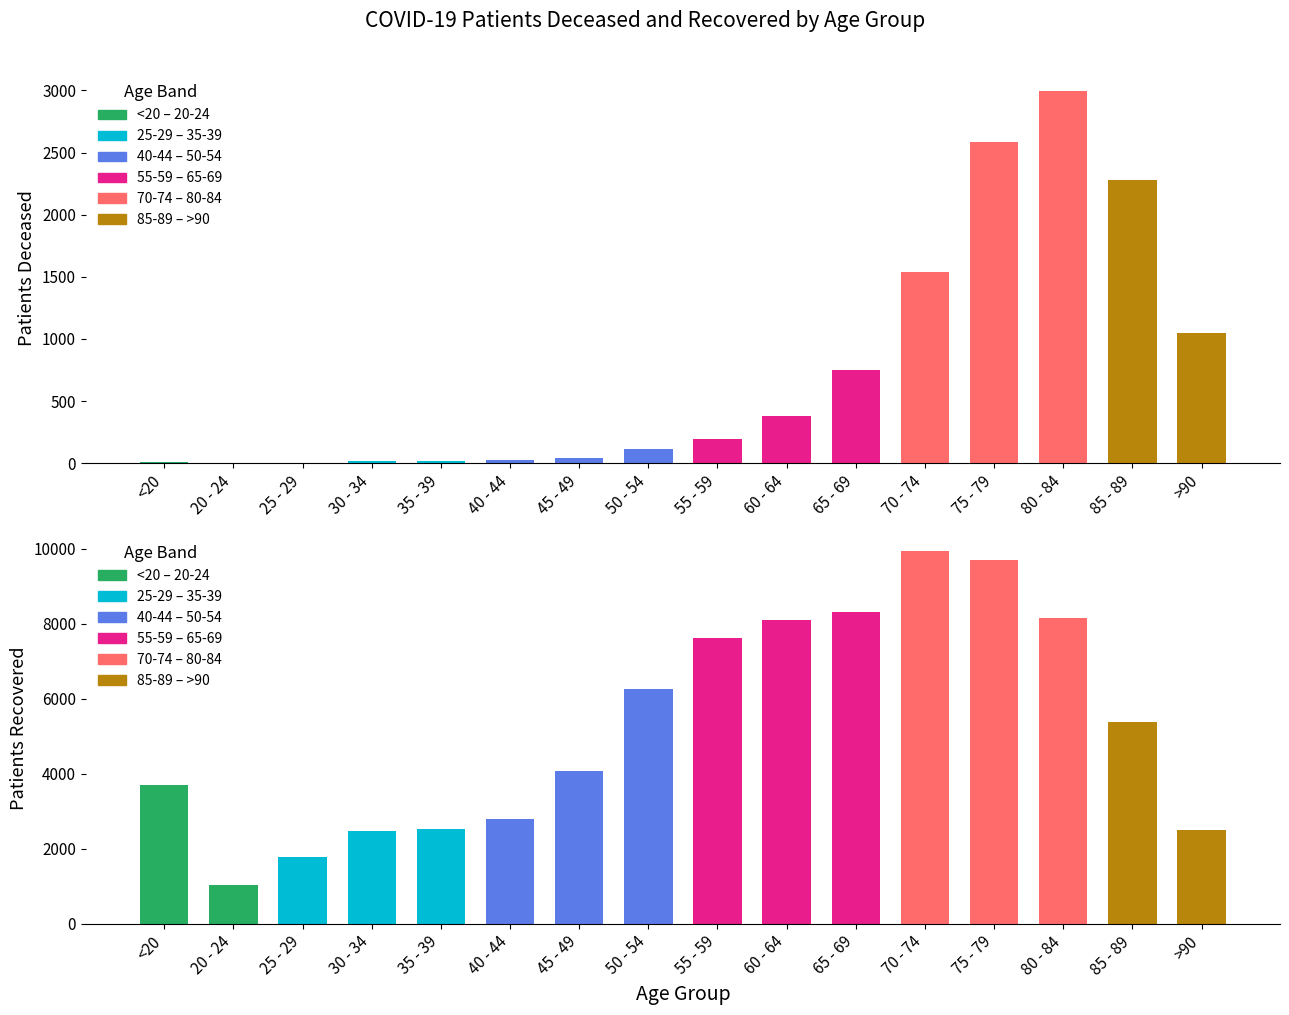

The value of patients_recovered at 55 - 59 is 7614. True or false?

True